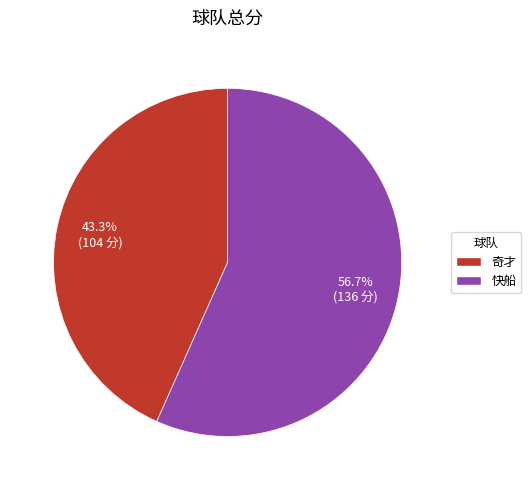

How many segments does this pie chart have?

2